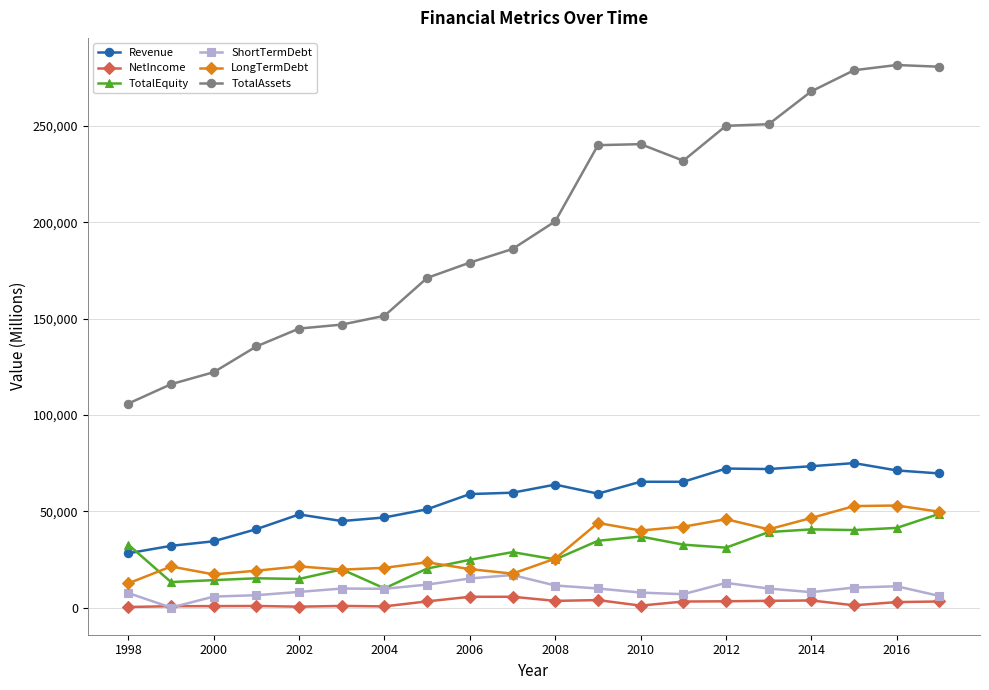

In ShortTermDebt, how many points are lower than both neighbors (excluding endpoints)?

4